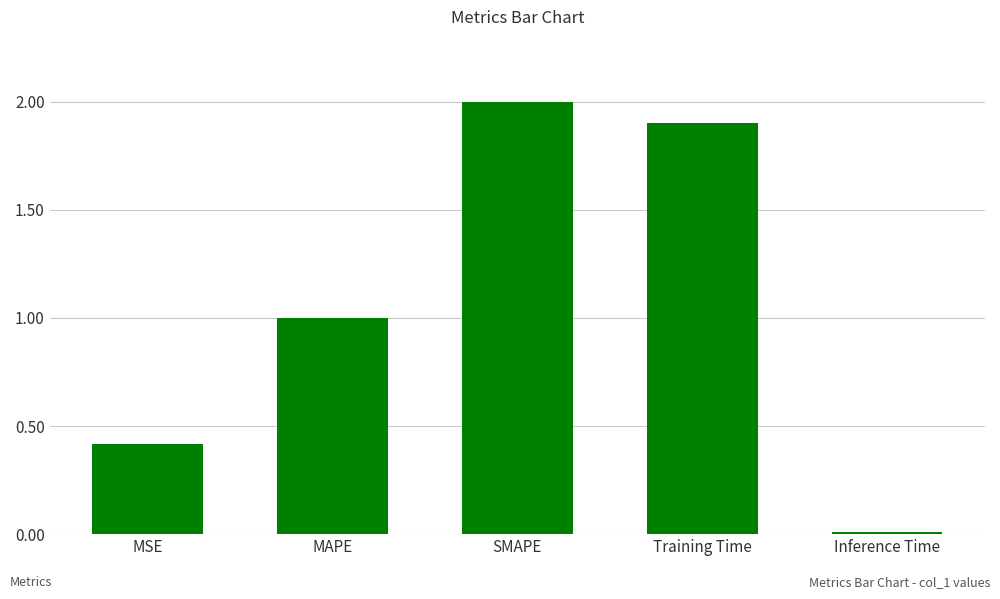

What is the maximum value shown in the chart?

2.0